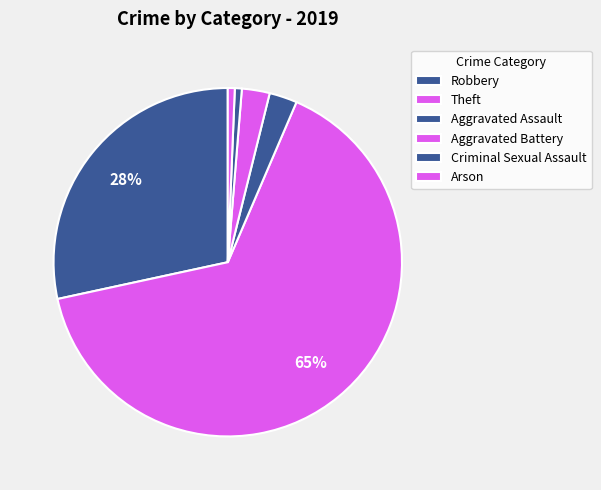

Count the number of slices in the pie.

6